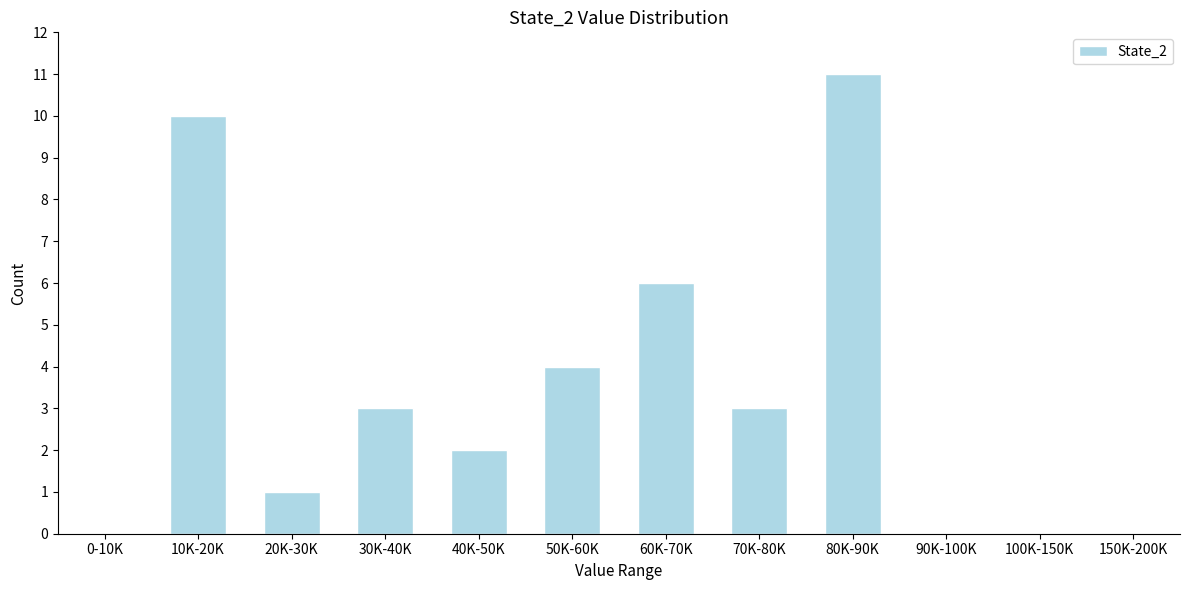

Reading right to left, transcribe all the data shown in this chart.

150K-200K=0	100K-150K=0	90K-100K=0	80K-90K=11	70K-80K=3	60K-70K=6	50K-60K=4	40K-50K=2	30K-40K=3	20K-30K=1	10K-20K=10	0-10K=0